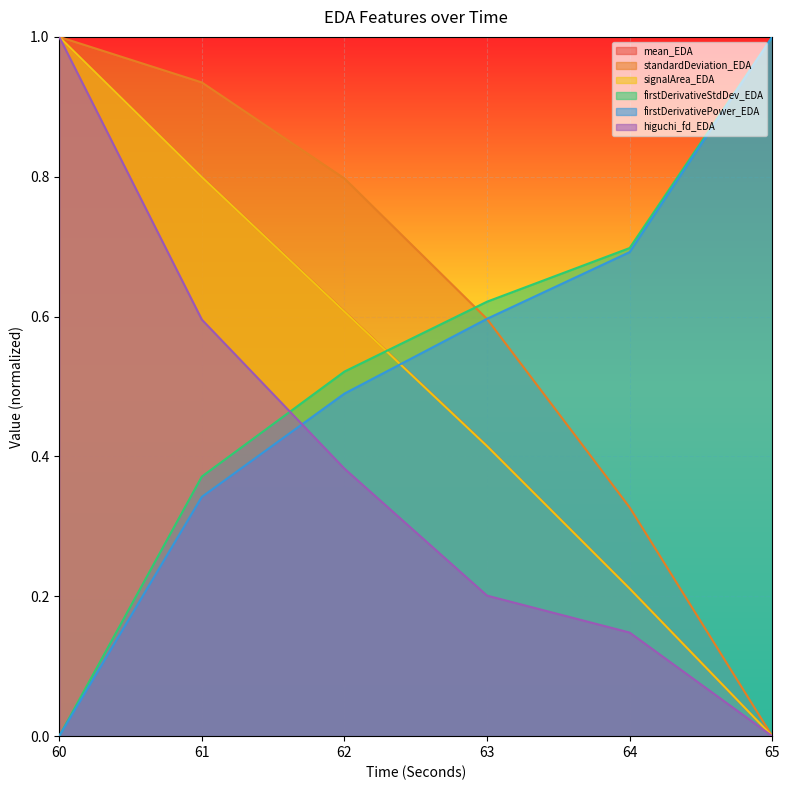

What are all the series names shown in the legend?

mean_EDA, standardDeviation_EDA, signalArea_EDA, firstDerivativeStdDev_EDA, firstDerivativePower_EDA, higuchi_fd_EDA